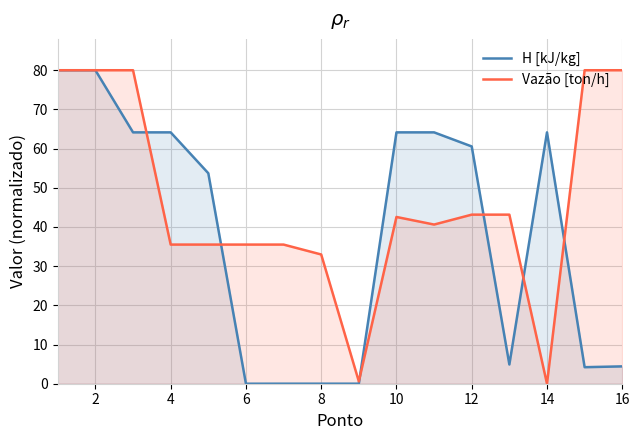

Is the value of H [kJ/kg] at 16 greater than the value of Vazão [ton/h] at 16?

No